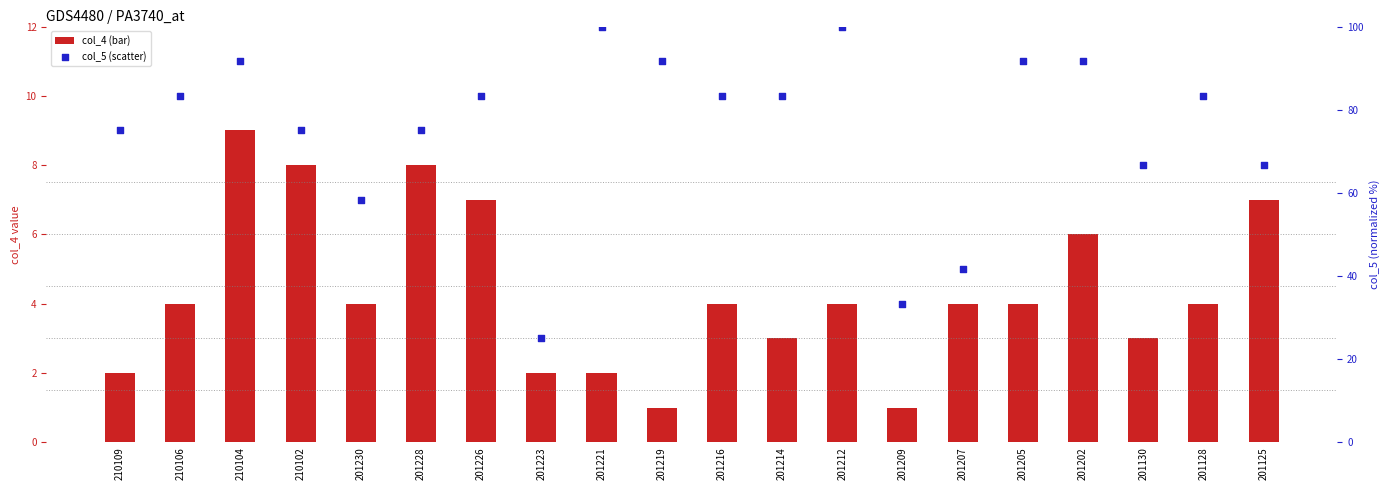

What are all the series names shown in the legend?

col_4 (bar), col_5 (scatter)